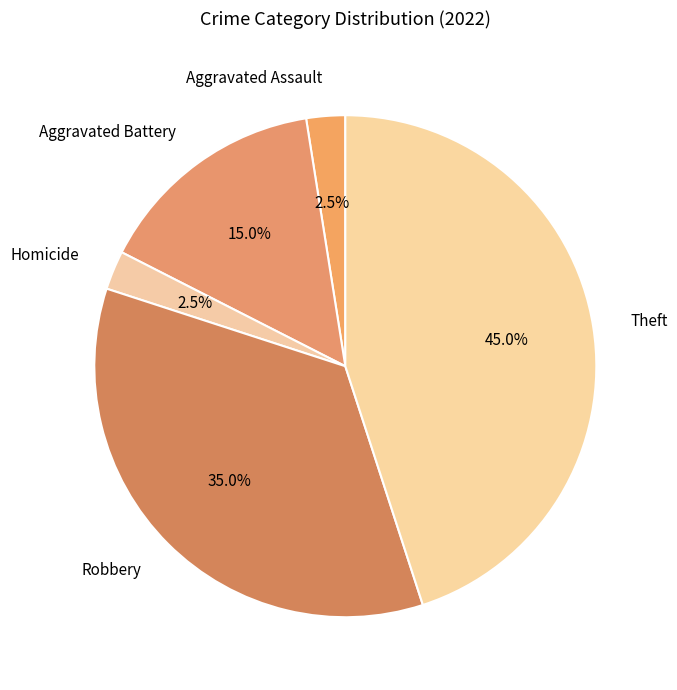

Does Theft represent more than half of the total?

No